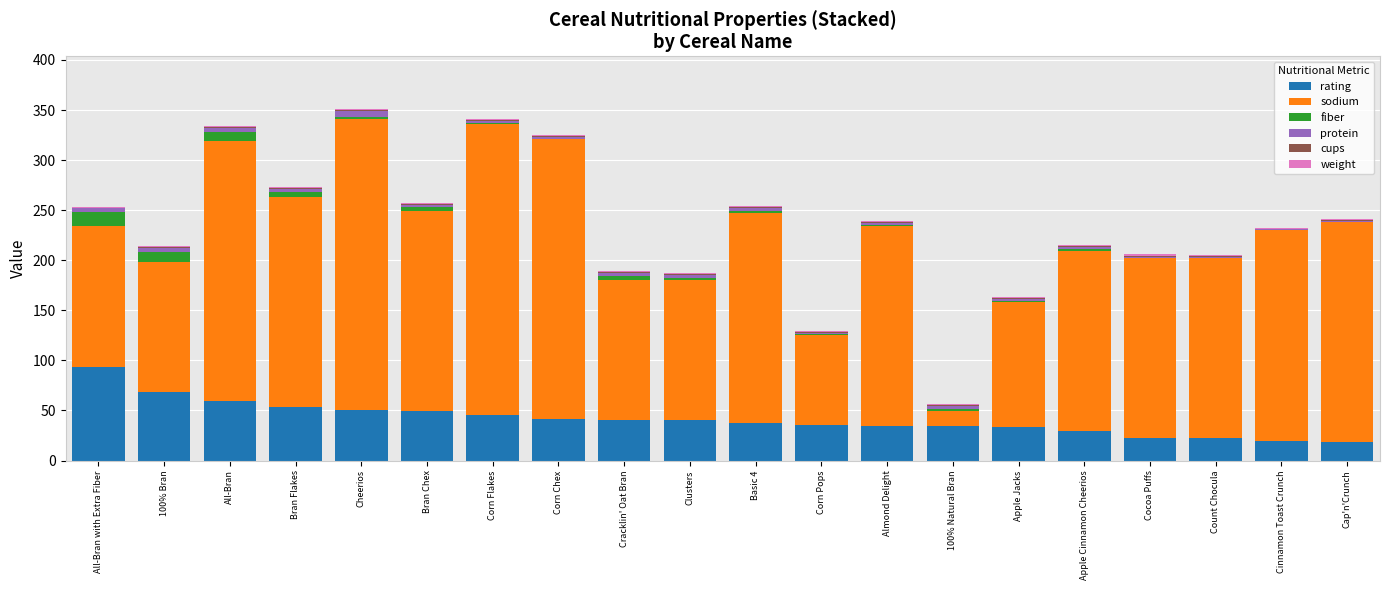

What is the maximum value for rating?

93.7